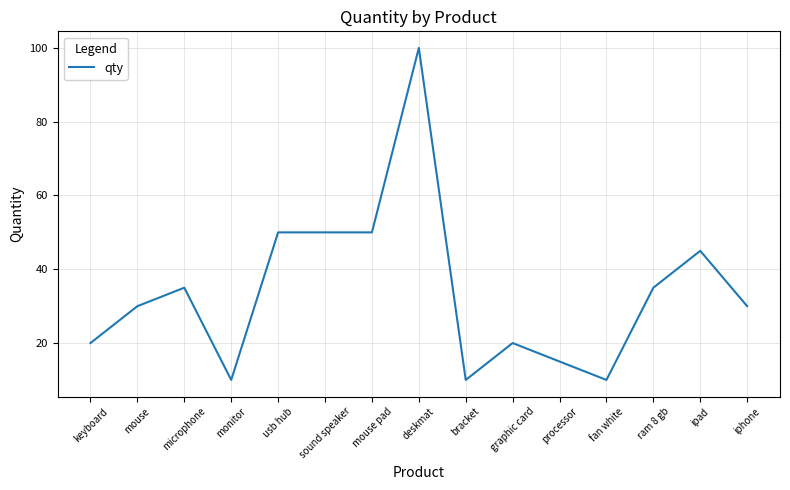

Is it true that the value at processor is 23?

False